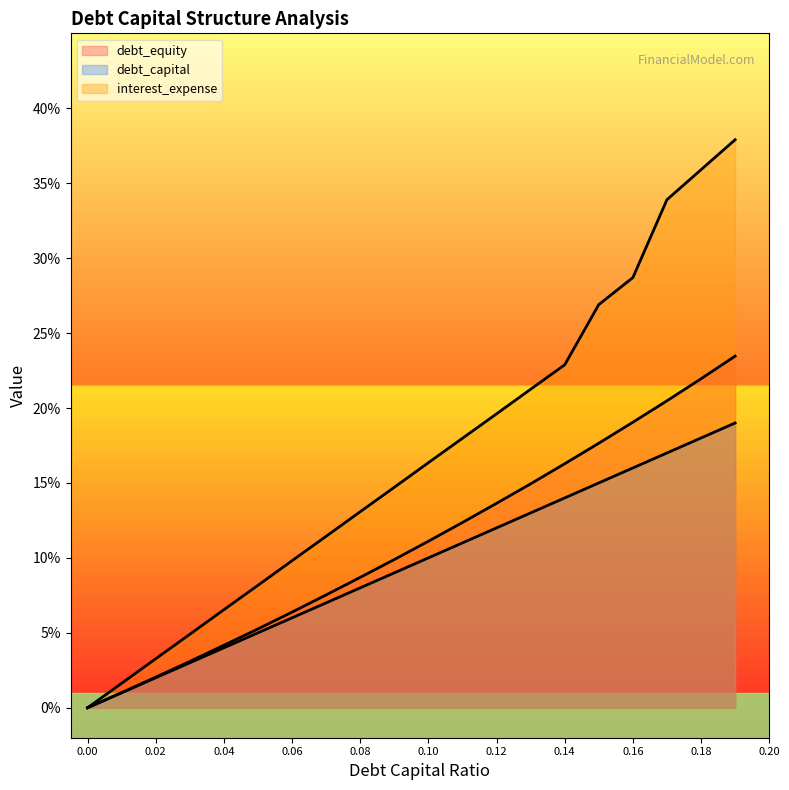

Rank the categories by debt_equity value from lowest to highest.

0.0, 0.01, 0.02, 0.03, 0.04, 0.05, 0.06, 0.07, 0.08, 0.09, 0.1, 0.11, 0.12, 0.13, 0.14, 0.15, 0.16, 0.17, 0.18, 0.19